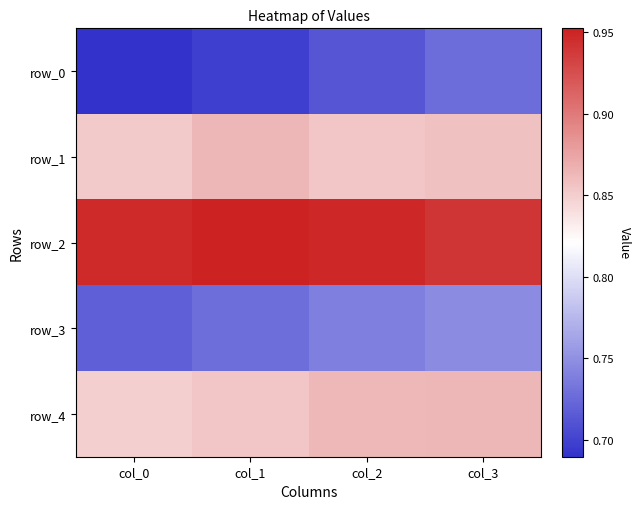

At which category is the sum across all series the highest?

col_3